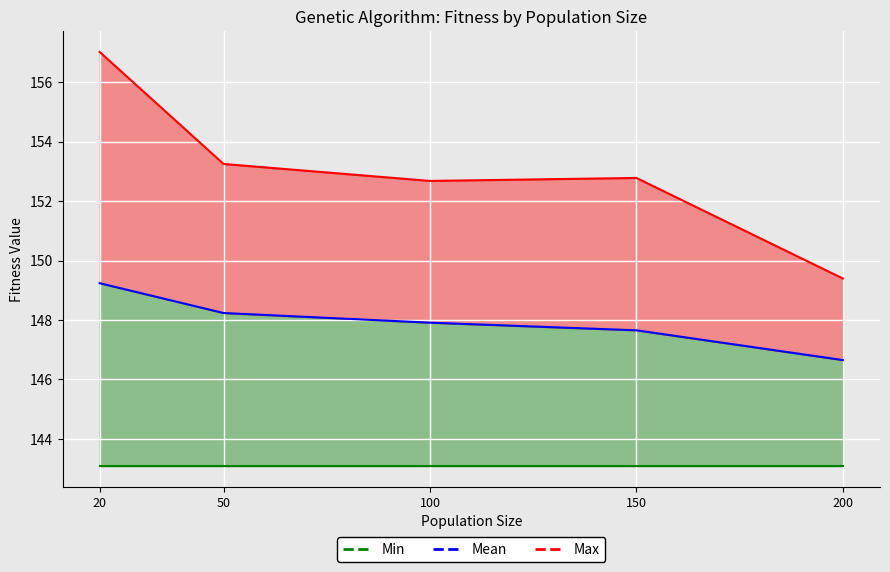

Which series has the largest range (max minus min)?

Max line